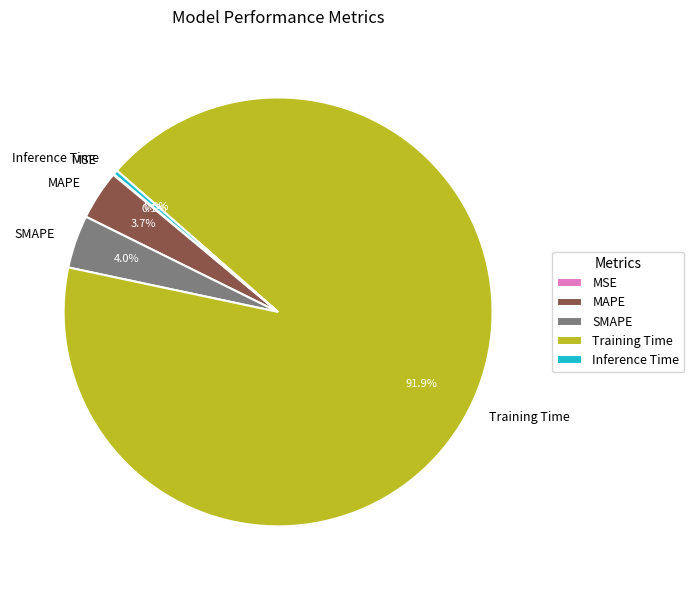

Which has a higher value, Training Time or SMAPE?

Training Time